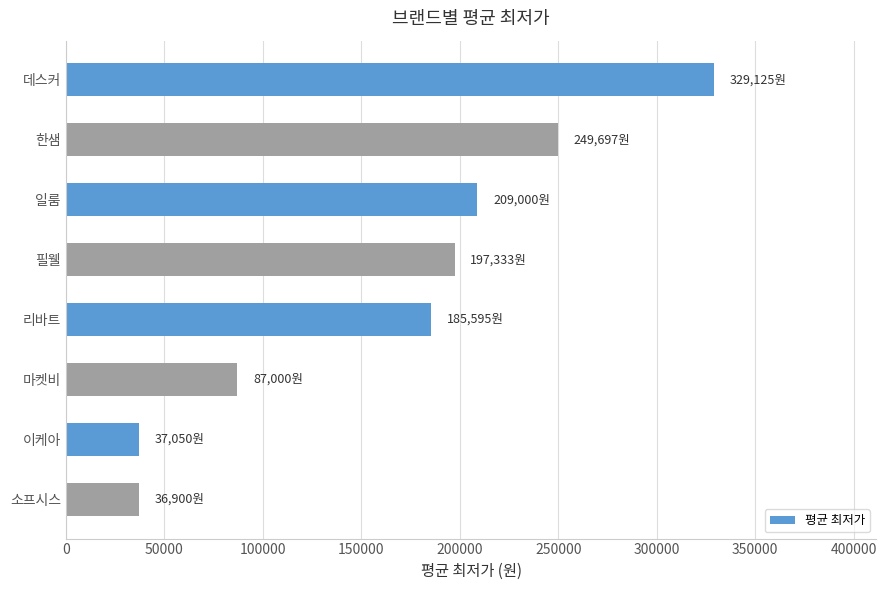

True or false: the data shows 197333 at 필웰.

True